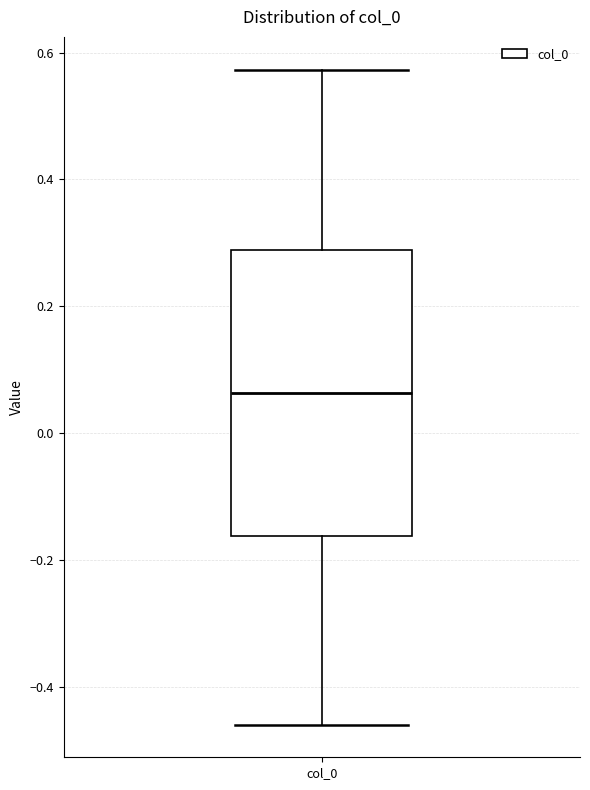

Transcribe this box plot: give where the median line is, the range the box spans, and where the two whiskers end, as read against the y-axis. The values are not printed on the chart, so give them approximately, as read against the axis.

median 0.06, box -0.16 to 0.28, whiskers -0.46 to 0.58